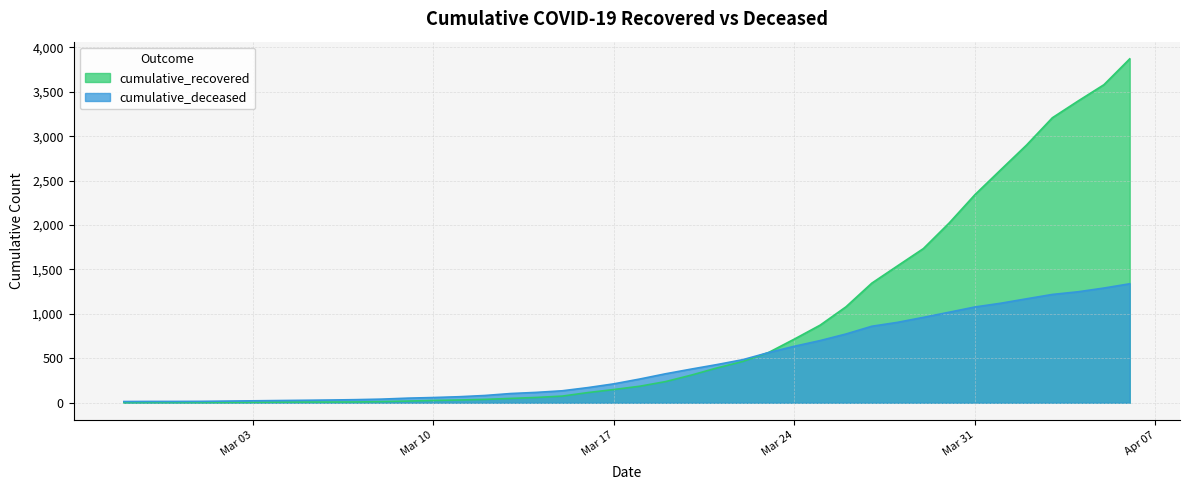

What is the minimum value for cumulative_recovered?

2